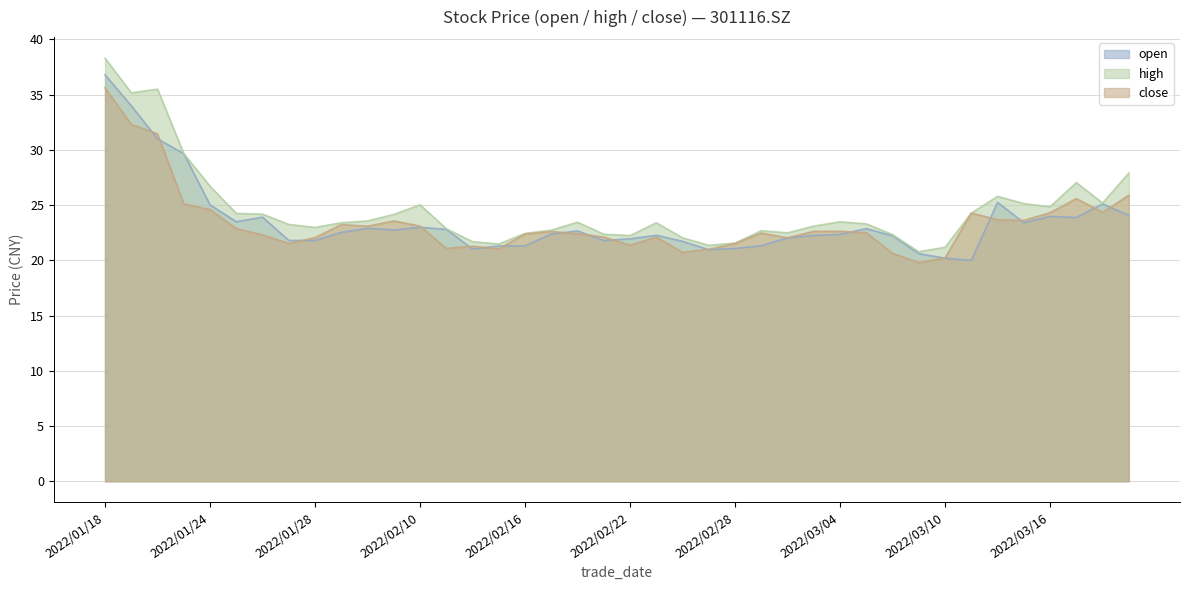

What is the smallest value displayed?

19.8